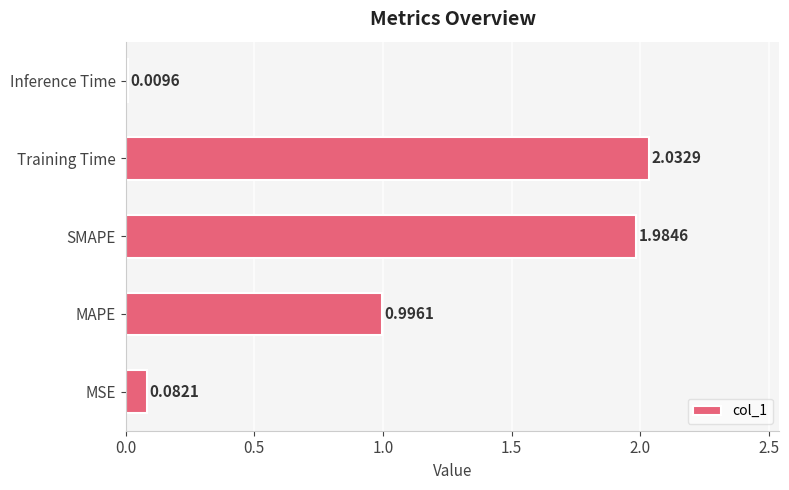

List the labels in order of value, smallest first.

Inference Time, MSE, MAPE, SMAPE, Training Time